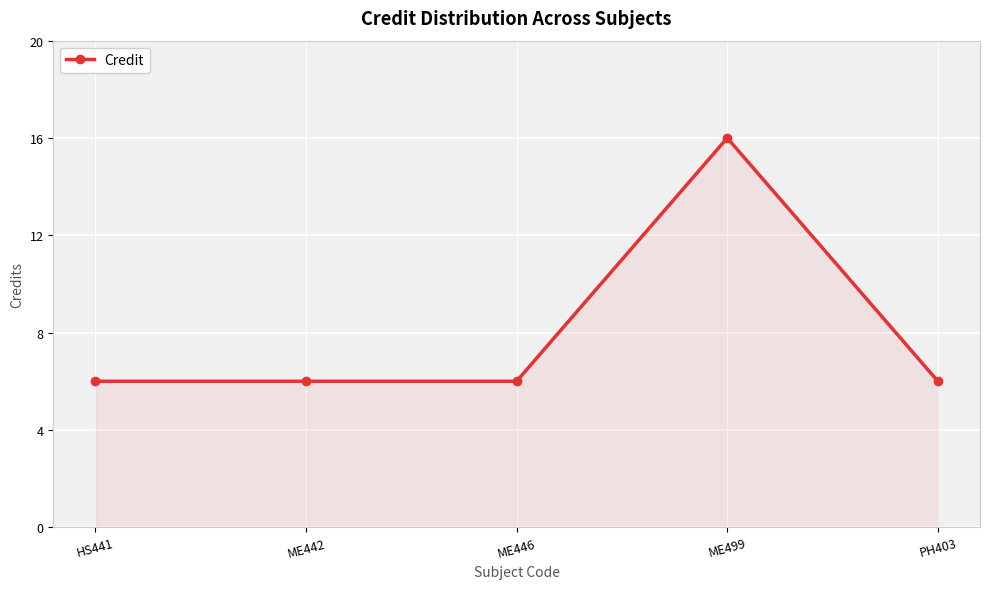

What is the label of the 4th point from the left?

ME499